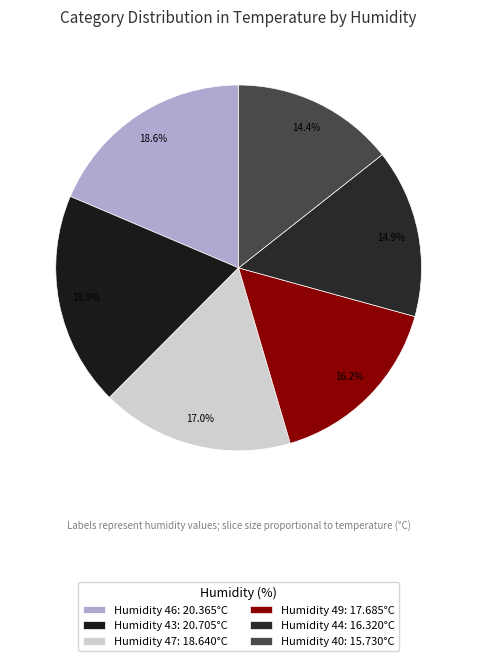

How many slices are in this pie chart?

6